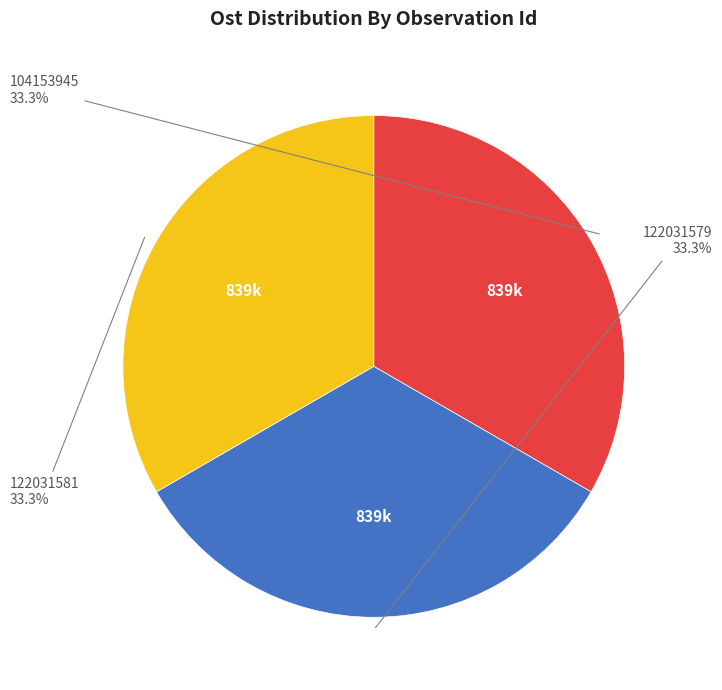

Is there a majority slice in this chart?

No